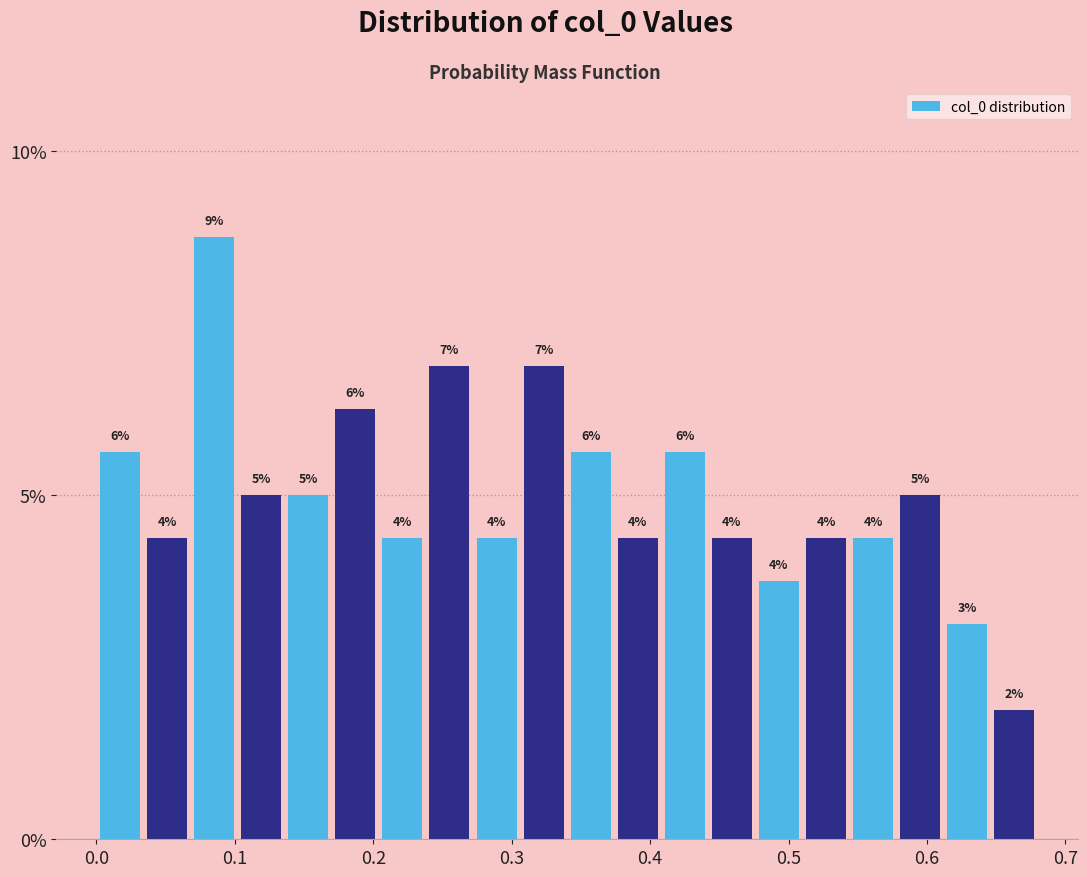

Around what value on the x-axis is the tallest bar? Give the approximate position of its centre, as read against the axis.

0.09